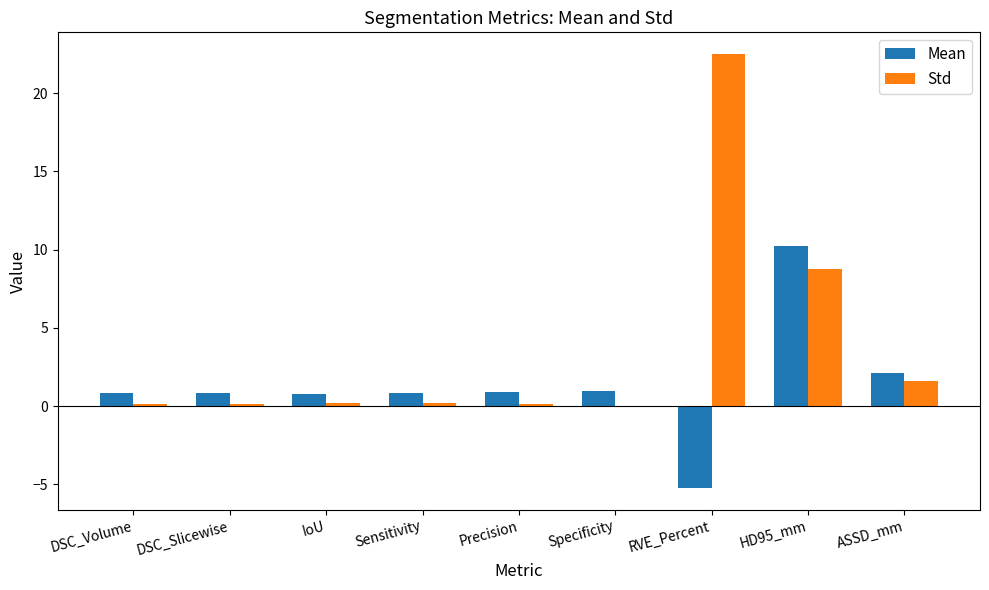

What is the maximum value shown in the chart?

22.5